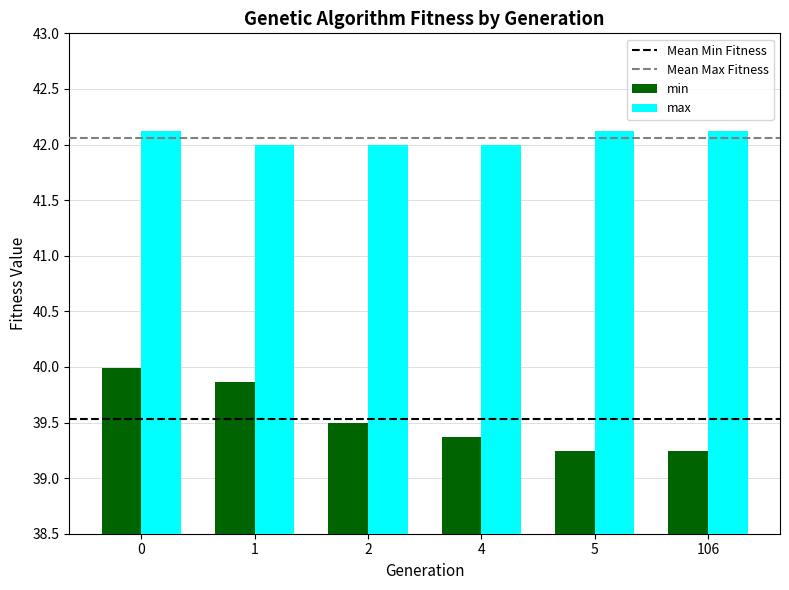

Which series has the largest total across all categories?

max